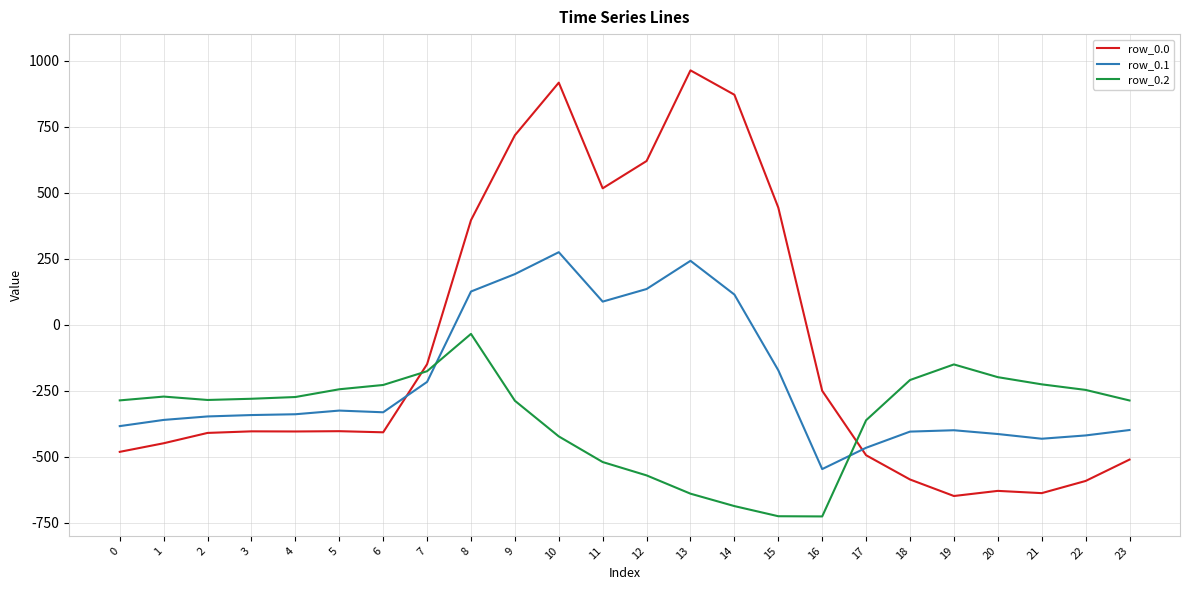

Is it true that row_0.2 equals -61.2 at 20?

False